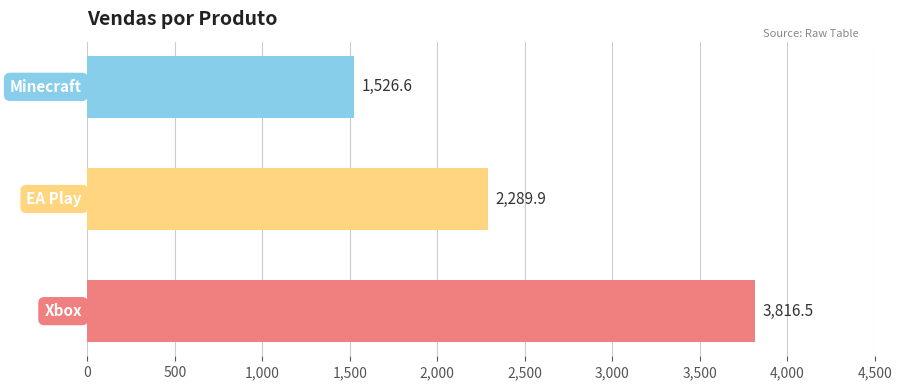

What is the maximum value shown in the chart?

3816.5